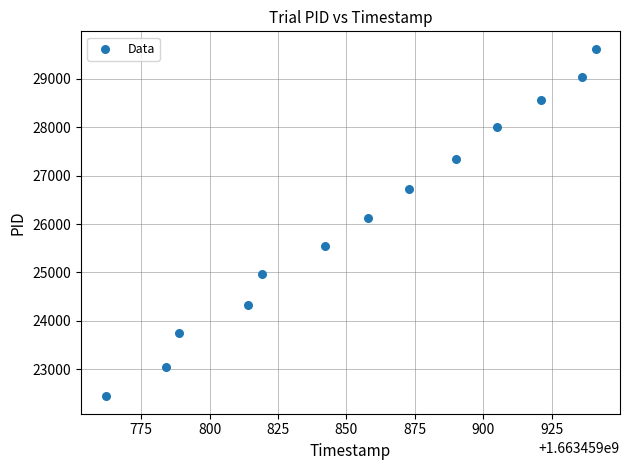

What is the range of X values (max minus min)?

179